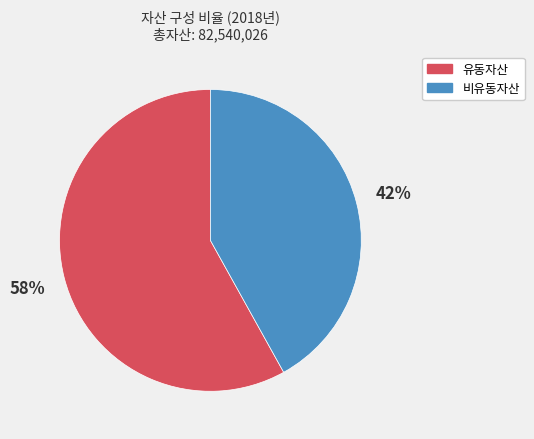

To the nearest percent, what is the average slice percentage?

50%